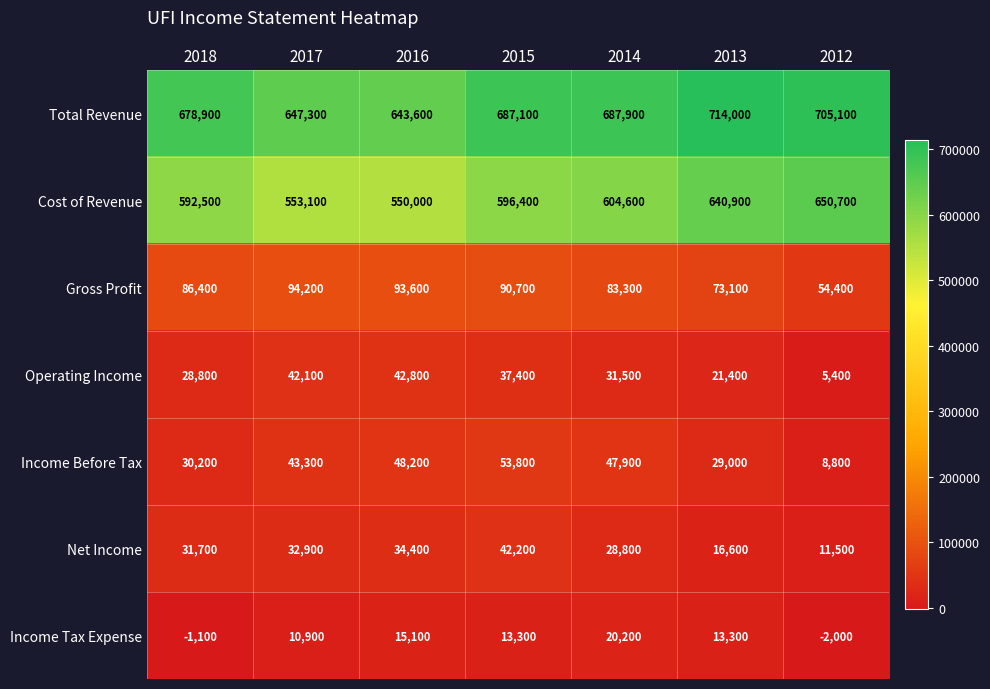

What is the difference between the Cost of Revenue values at 2016 and 2018?

42500